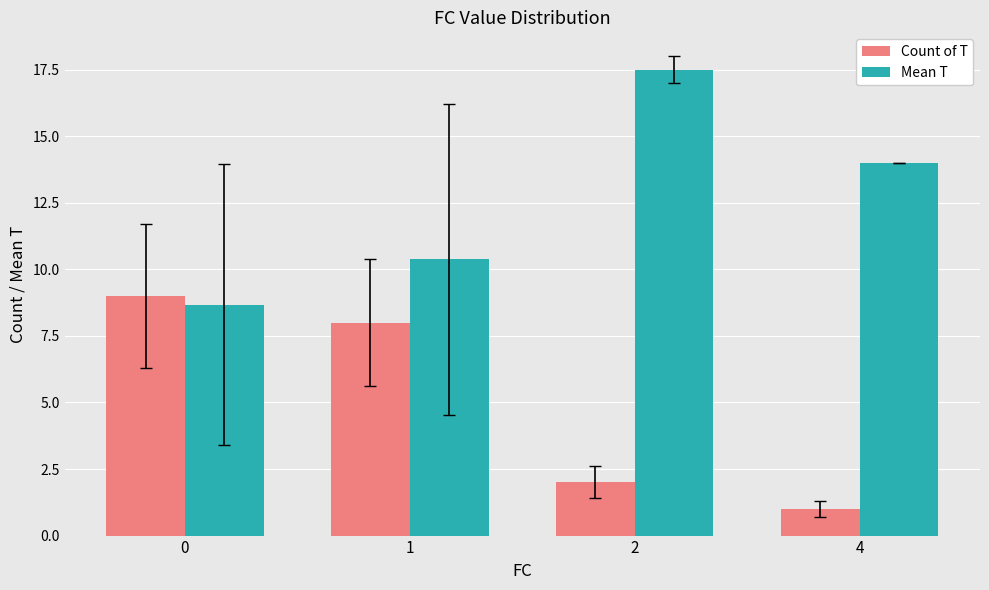

Reading right to left, list all the values displayed in this chart.

Count of T: 4=1.0	2=2.0	1=8.0	0=9.0
Mean T: 4=14.0	2=17.5	1=10.4	0=8.7